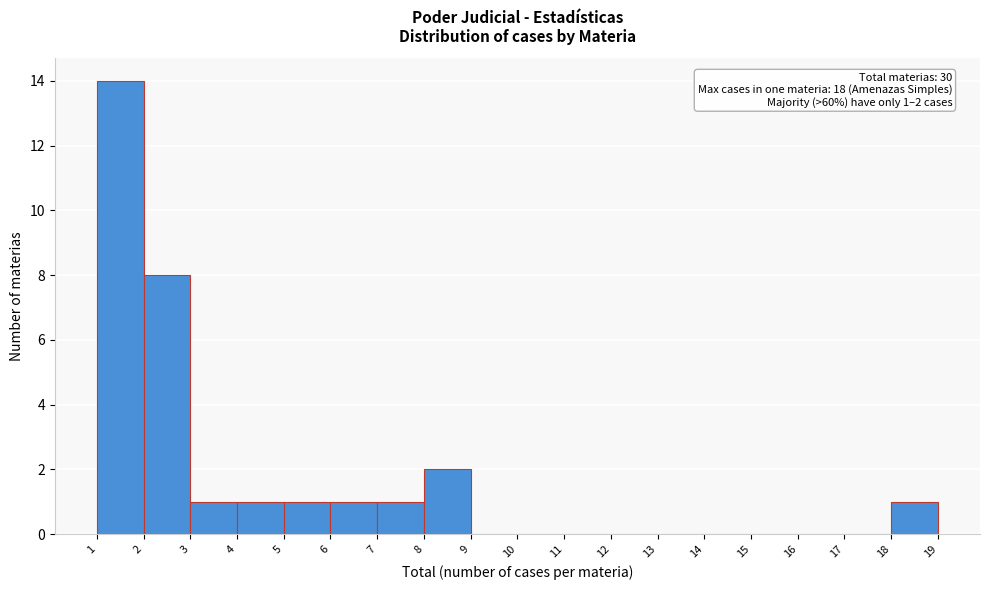

Over which range of the x-axis is the bar tallest?

1 to 2